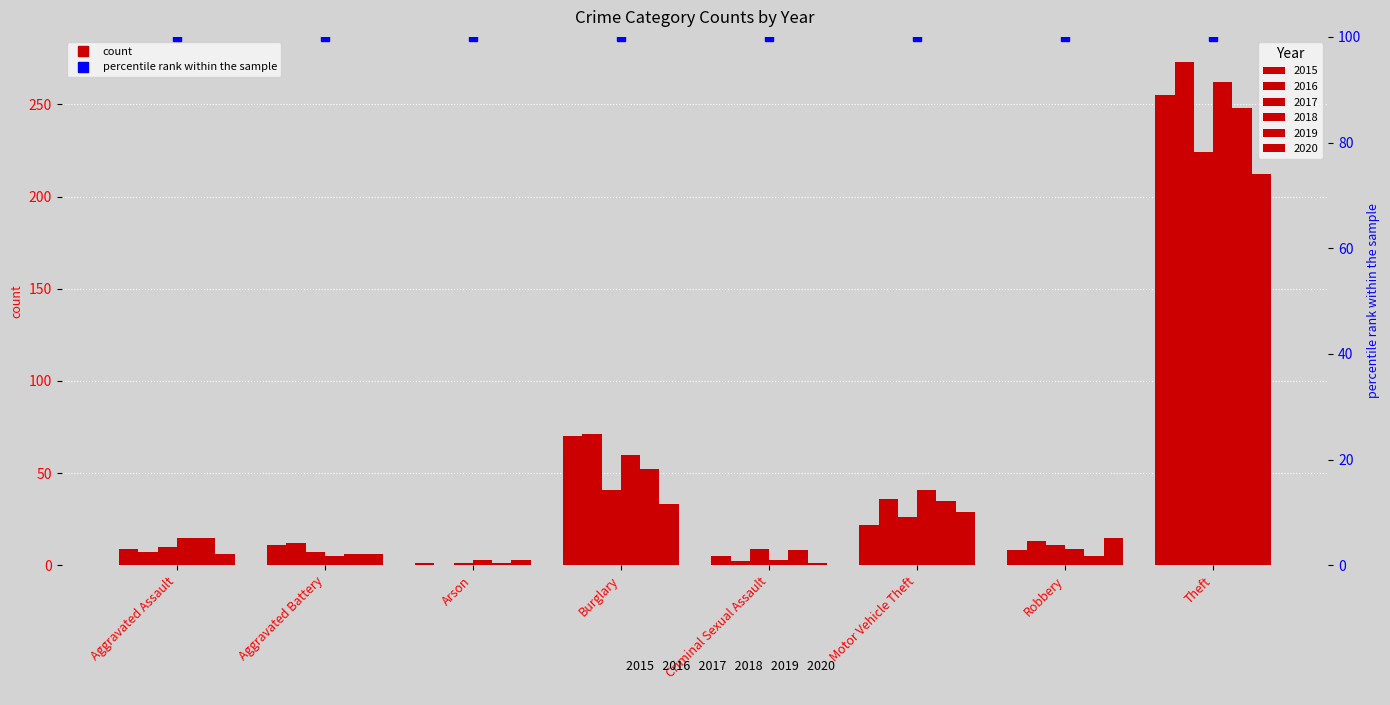

True or false: 2019 has a value of 13 at Criminal Sexual Assault.

False